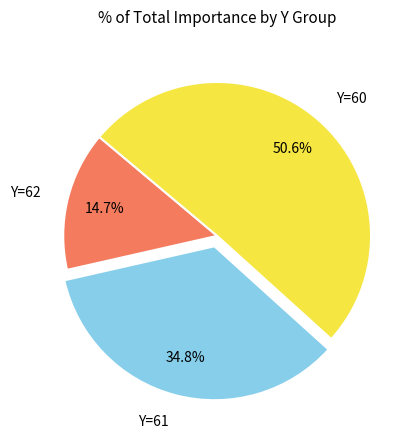

Which slice is the largest?

Y=60